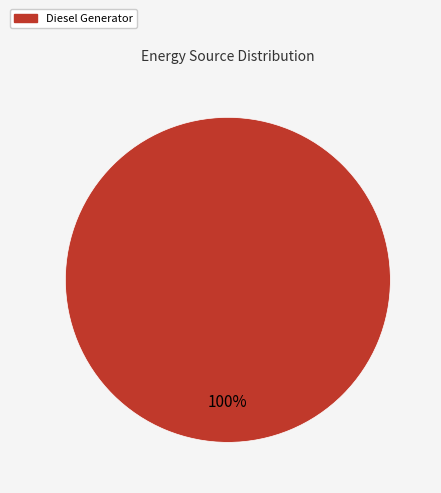

Does any single category account for the majority?

Yes